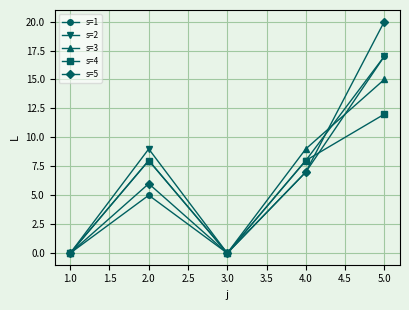

At which label does s=3 reach its peak?

5.0